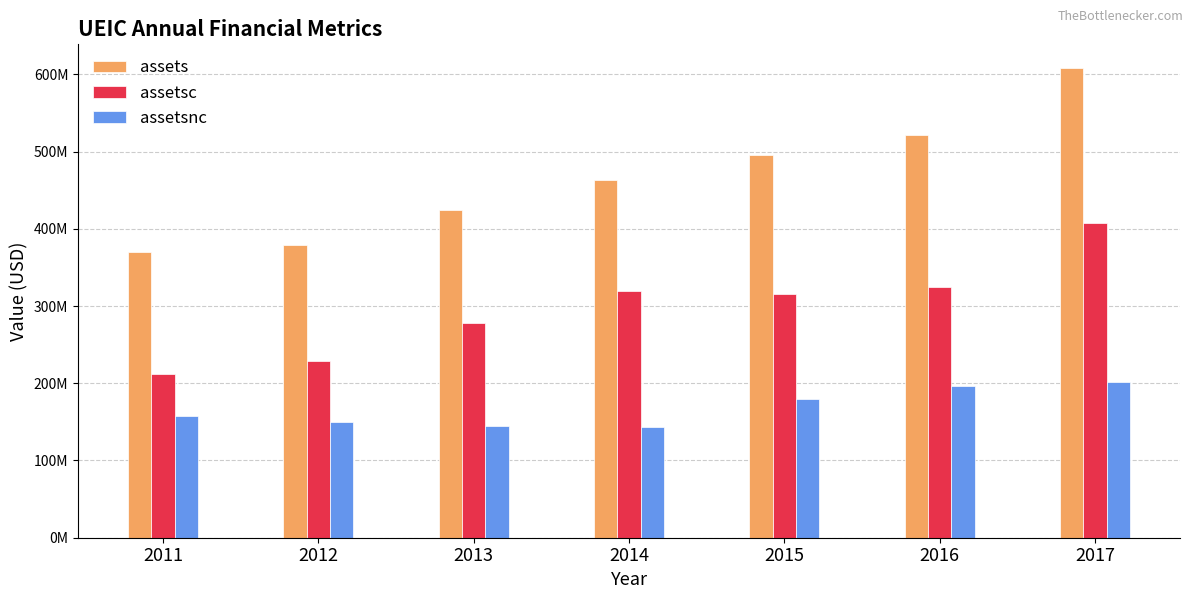

What is the highest value of the assetsc series?

407297000